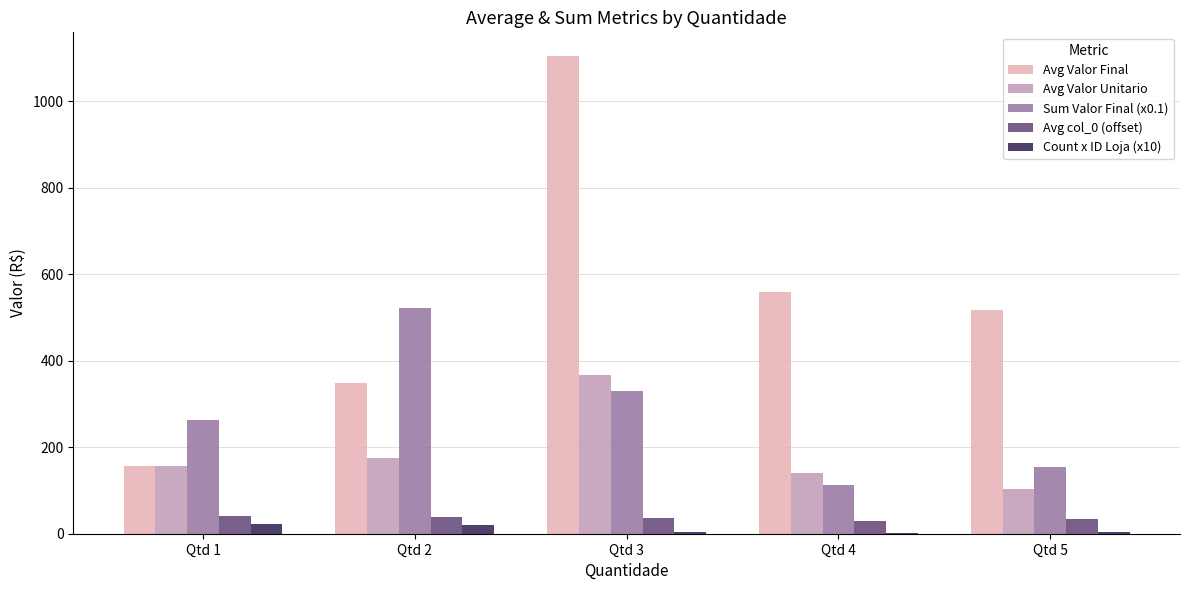

The value of Count x ID Loja (x10) at Qtd 3 is 4. True or false?

True